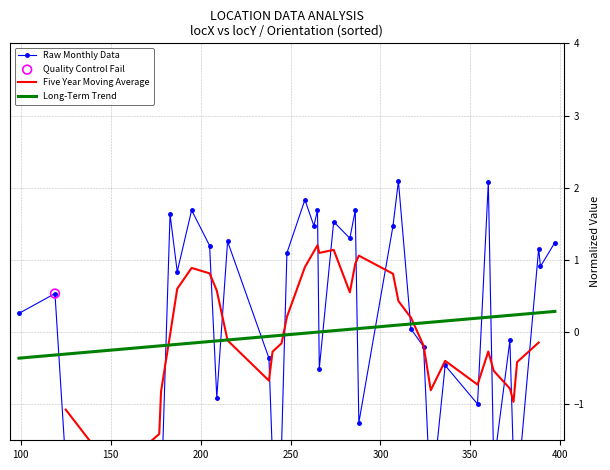

Which series contains the highest Y value?

Raw Monthly Data